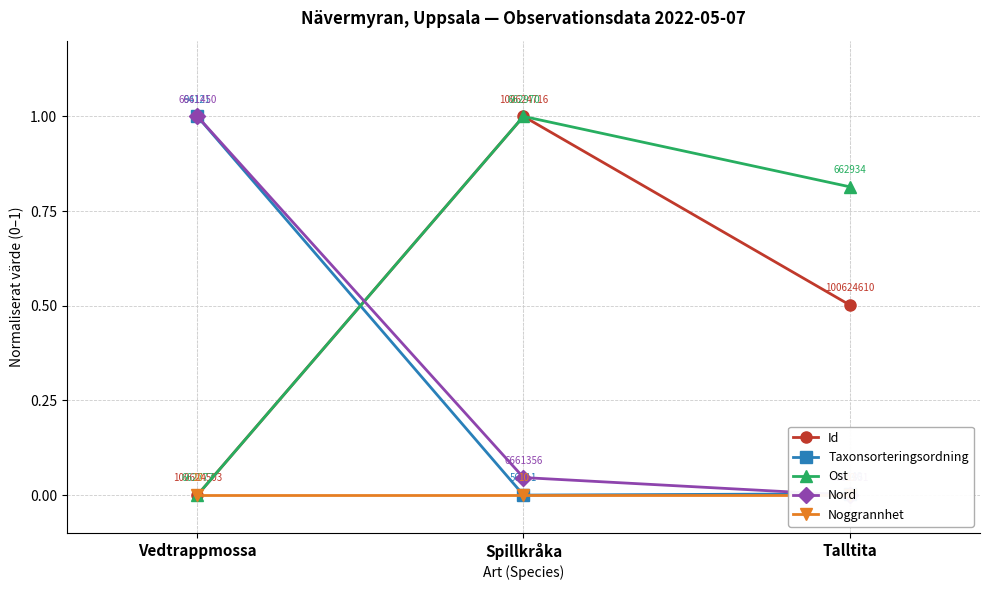

What is the label of the 1st point from the left?

Vedtrappmossa